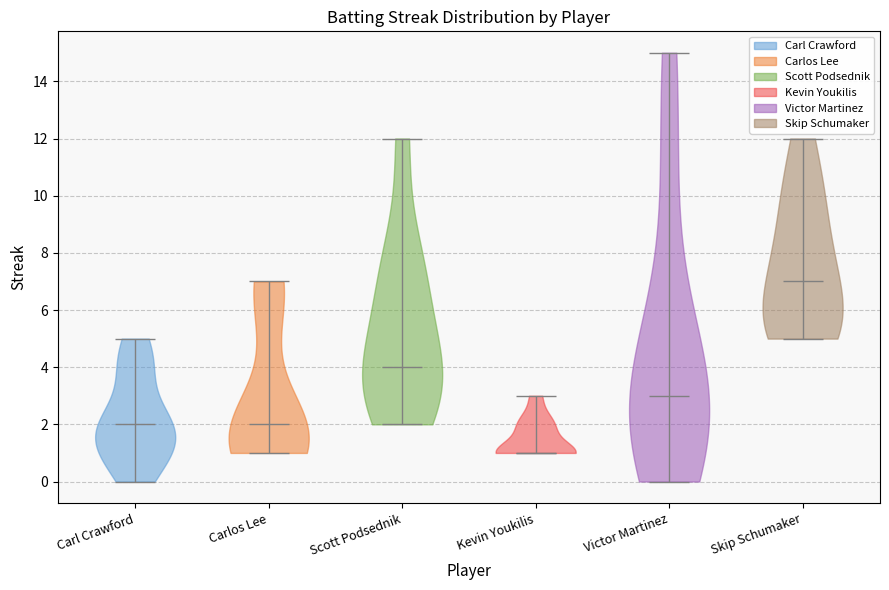

Reading left to right, read every violin against the y-axis: where its median line is, and the lowest and highest points it reaches. The values are not printed on the chart, so give them approximately, as read against the axis.

Carl Crawford: median line 2, lowest point 0, highest point 5
Carlos Lee: median line 2, lowest point 1, highest point 7
Scott Podsednik: median line 4, lowest point 2, highest point 12
Kevin Youkilis: median line 1, lowest point 1, highest point 3
Victor Martinez: median line 3, lowest point 0, highest point 15
Skip Schumaker: median line 7, lowest point 5, highest point 12